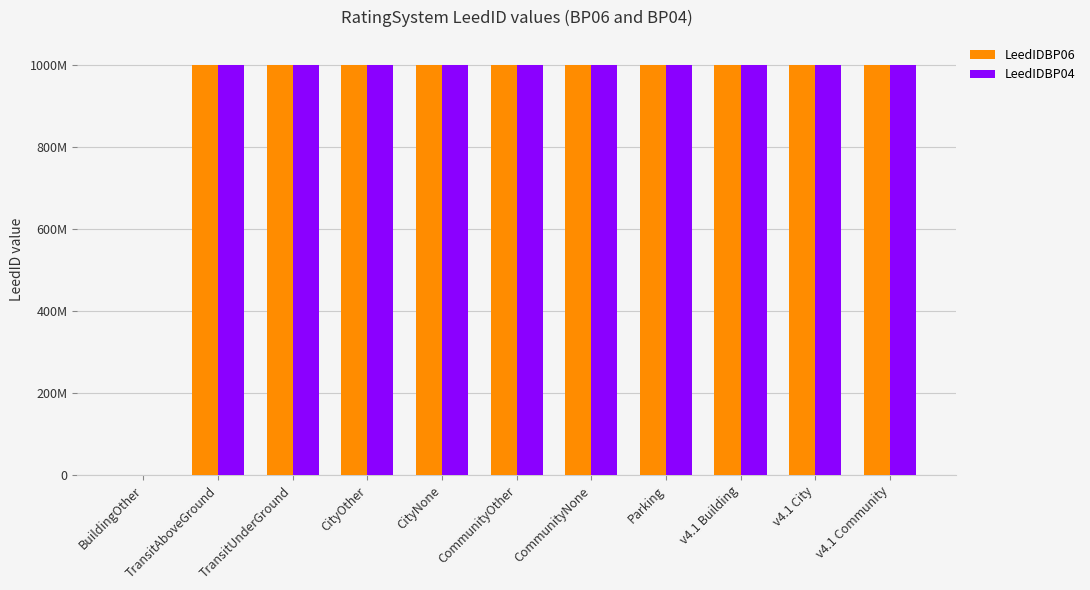

What are all the series names shown in the legend?

LeedIDBP06, LeedIDBP04